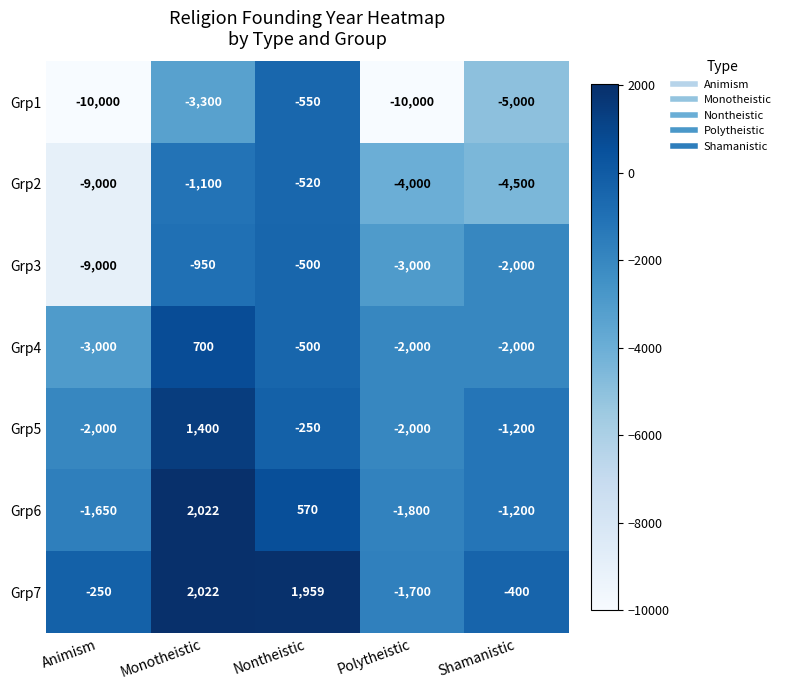

What is the spread (max minus min) of values at Nontheistic?

2509